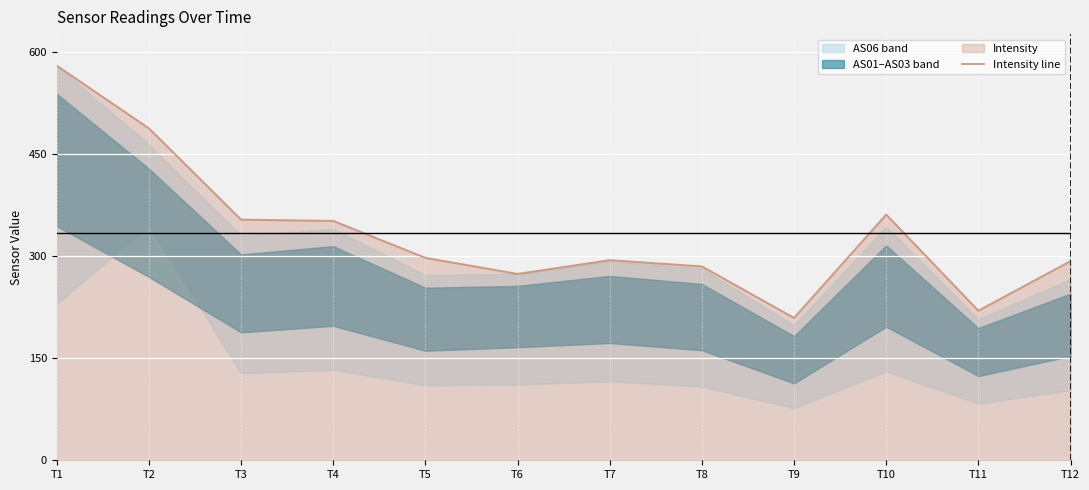

At which label does the data first exceed 297?

T1